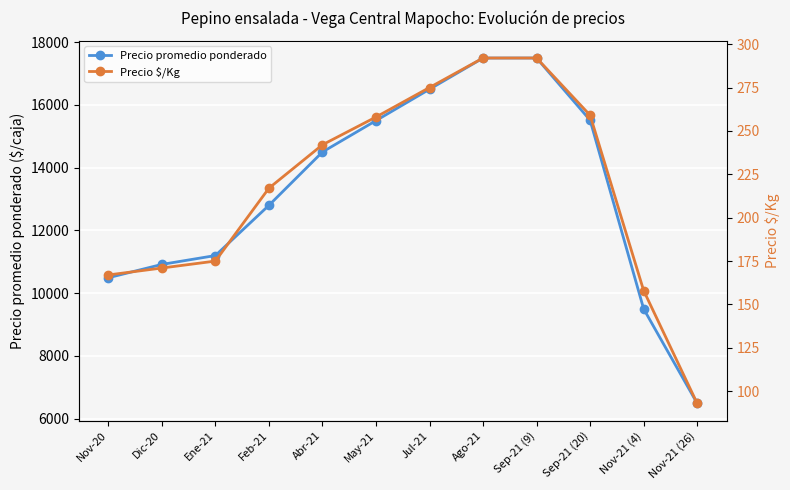

What is the difference between the Precio $/Kg values at Ago-21 and Jul-21?

17